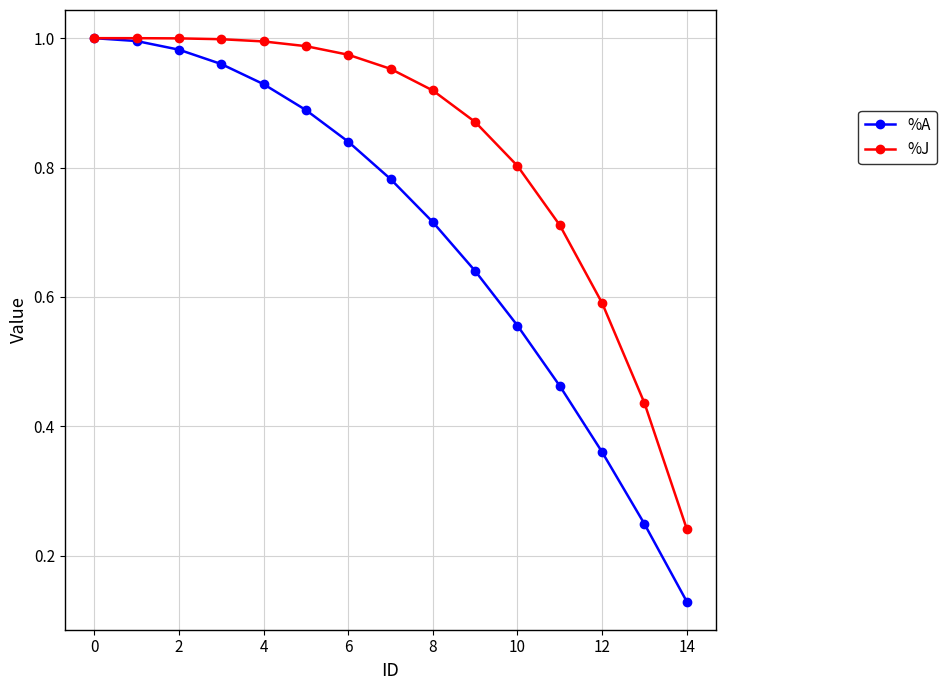

Rank the series by their average value, from highest to lowest.

%J, %A